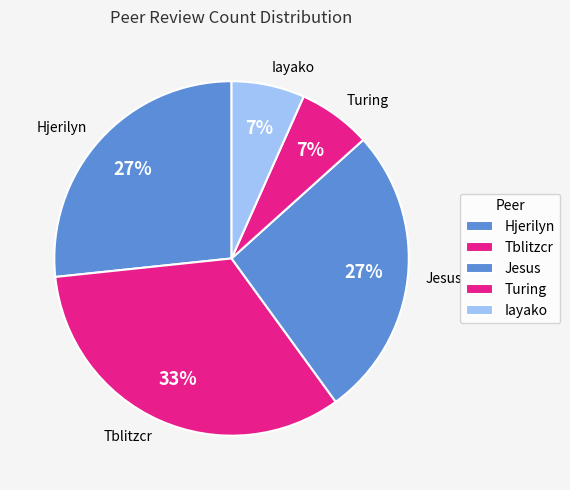

Combined, do Turing and Jesus account for over 50%?

No